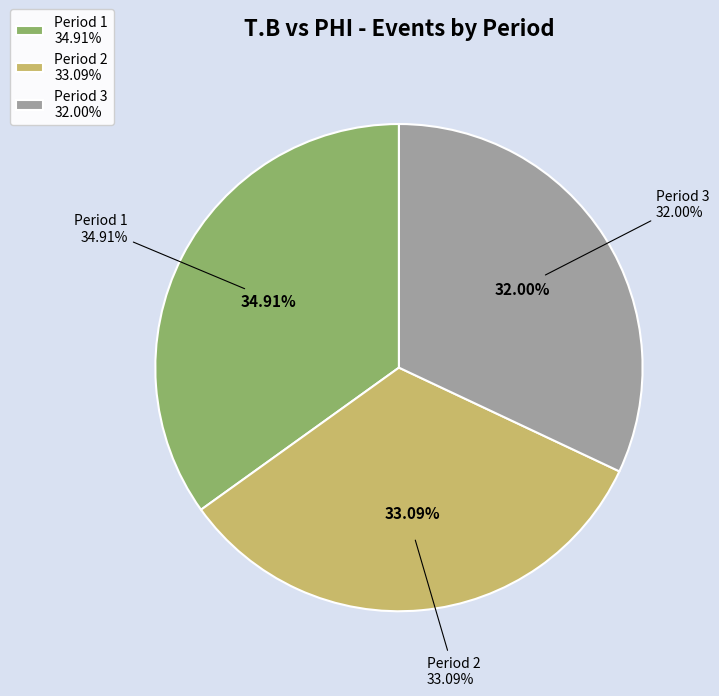

How many slices are in this pie chart?

3